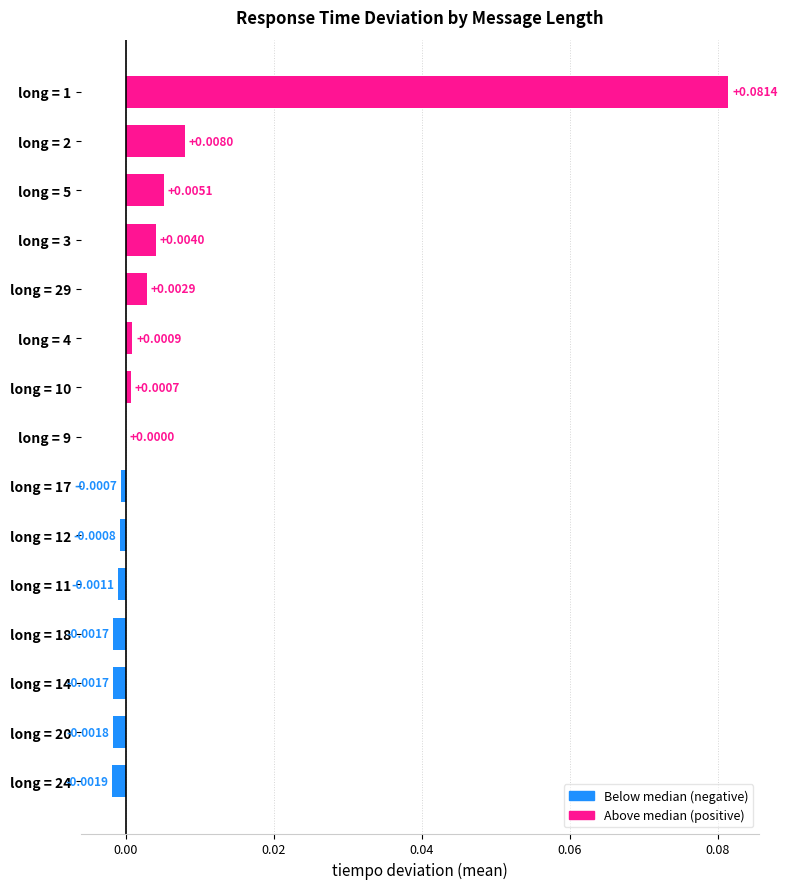

Are the bars horizontal?

Yes